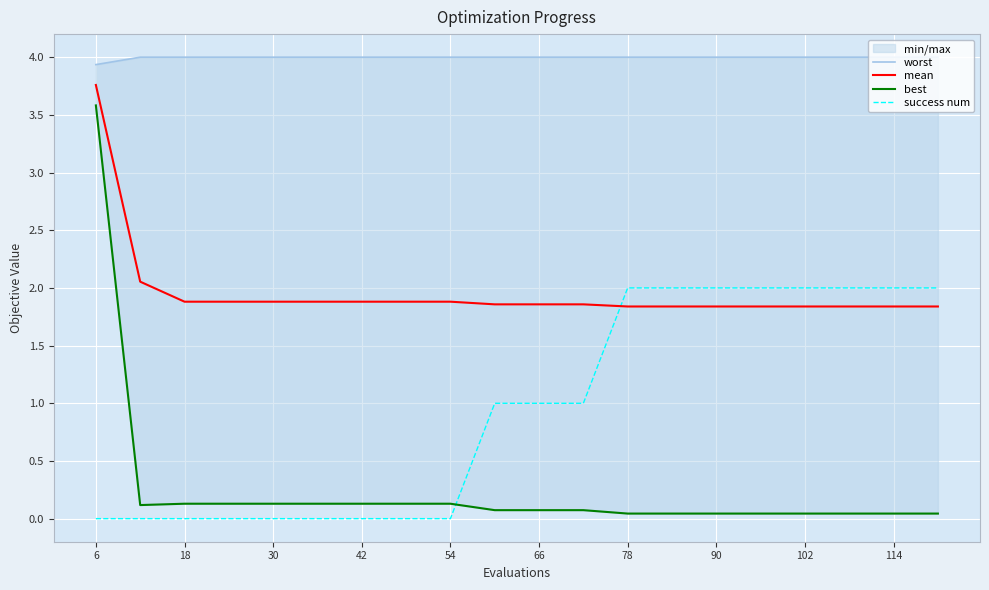

What is the highest value of the mean series?

3.8